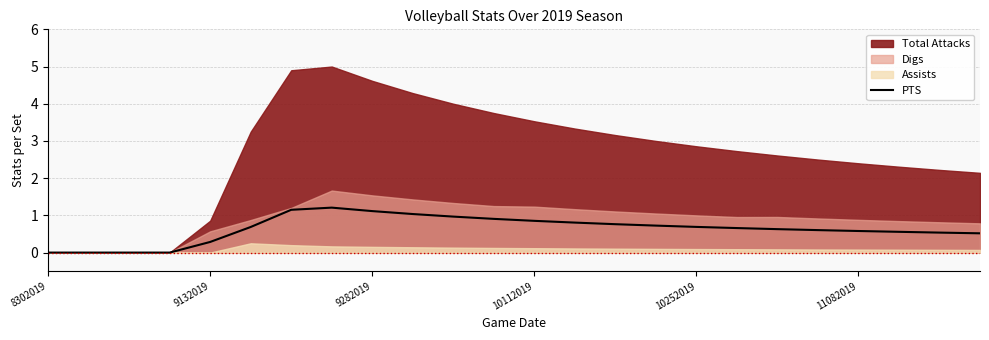

True or false: the data shows 0.6 at 21.

True